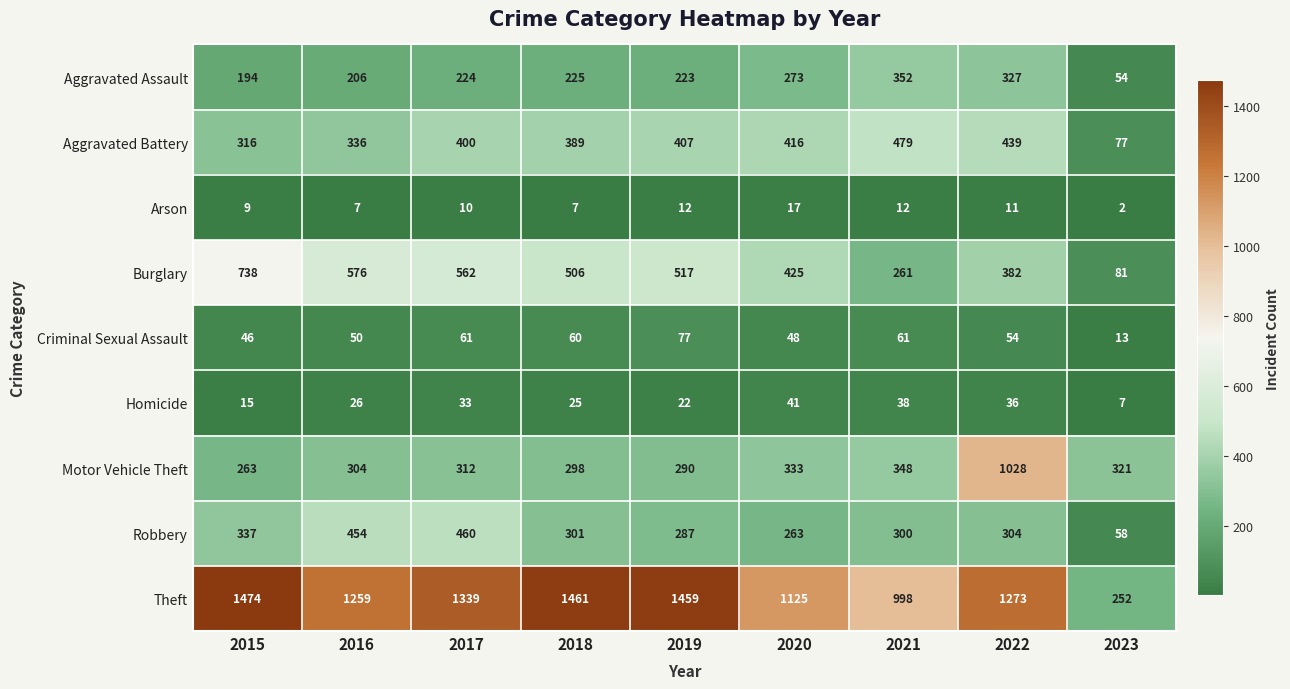

Rank the series at 2015 from highest to lowest value.

Theft, Burglary, Robbery, Aggravated Battery, Motor Vehicle Theft, Aggravated Assault, Criminal Sexual Assault, Homicide, Arson